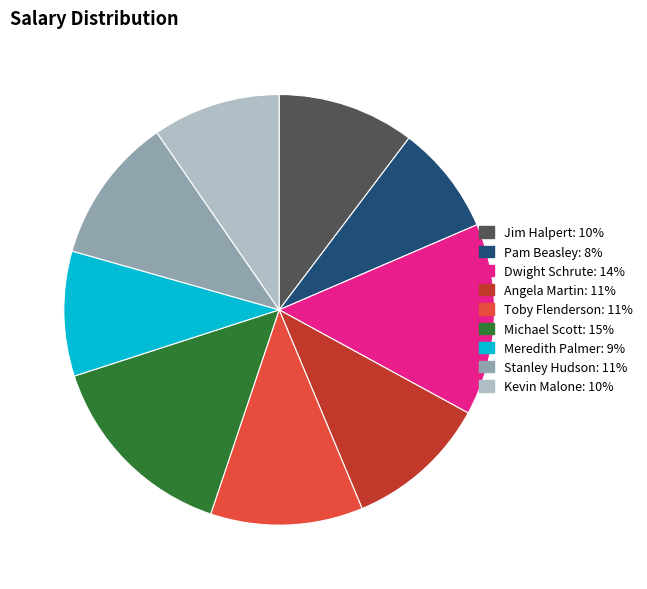

What is the smallest slice in the pie chart?

Pam Beasley